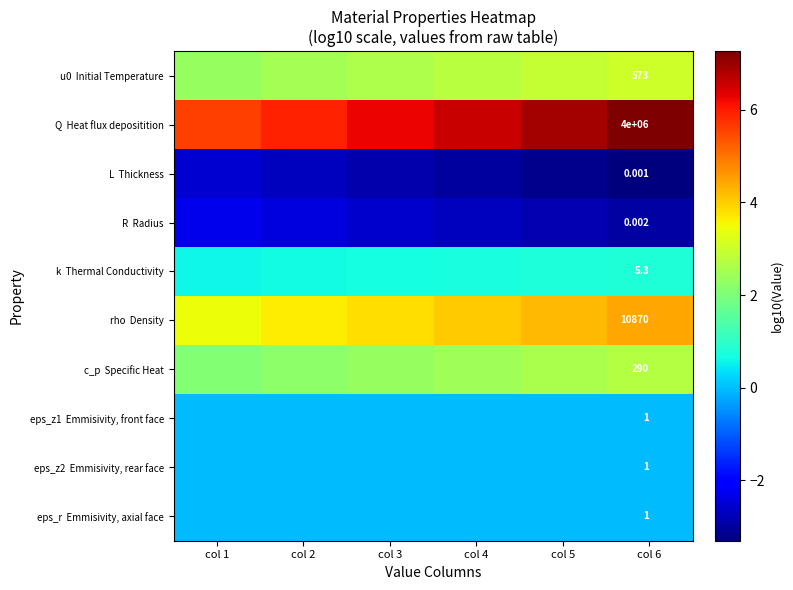

Which series has the largest total across all categories?

Q Heat flux depositition